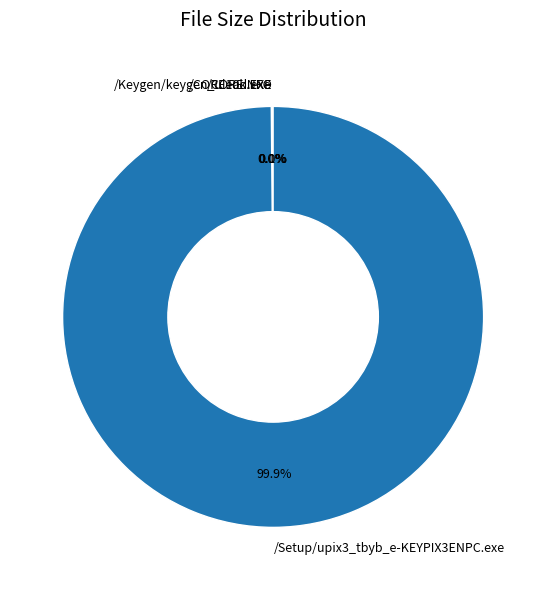

Which category has the biggest portion of the pie?

/Setup/upix3_tbyb_e-KEYPIX3ENPC.exe